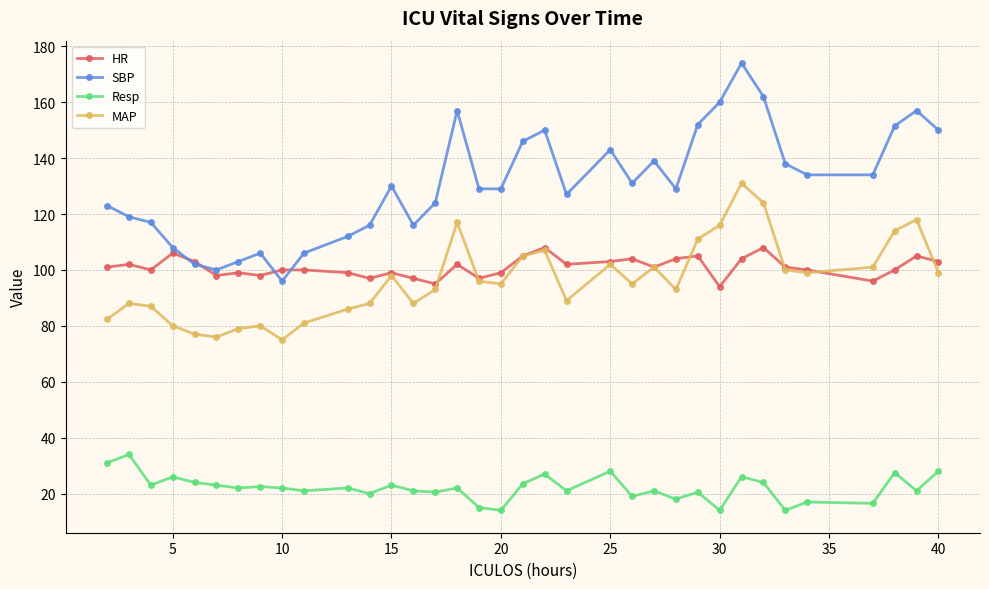

What is the value of the SBP point at the 17th from the left?

129.0